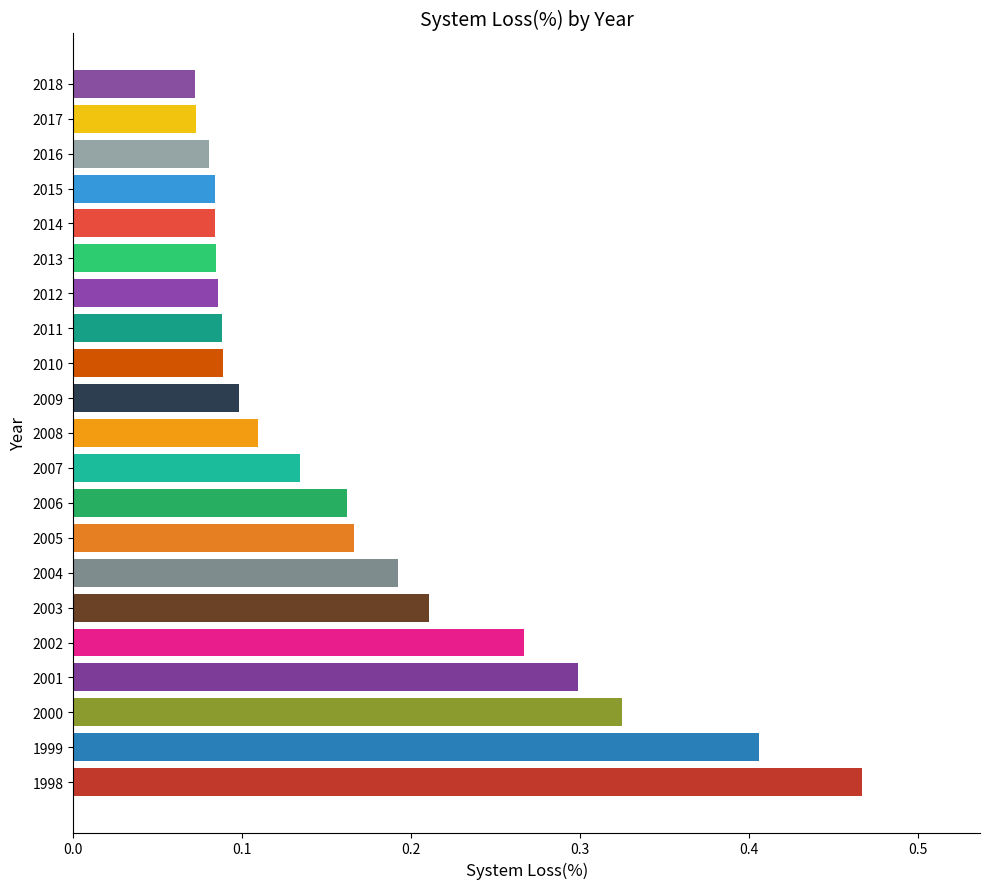

Count the values in the range 0 to 1.

21